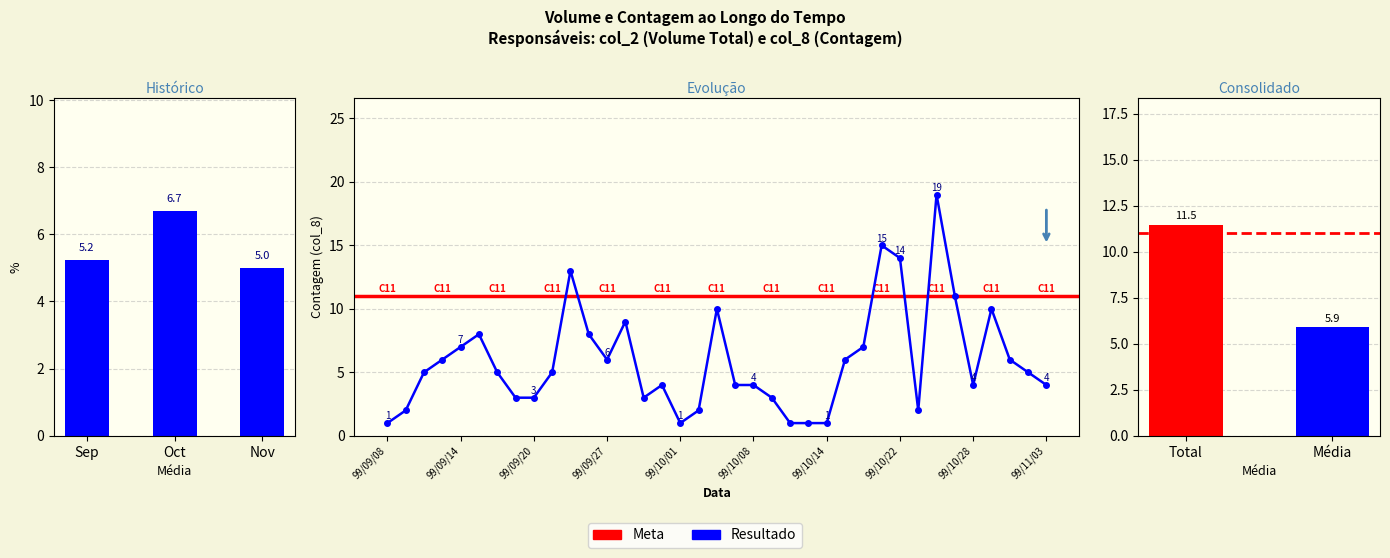

What is the label of the 31st bar from the right?

99/09/16